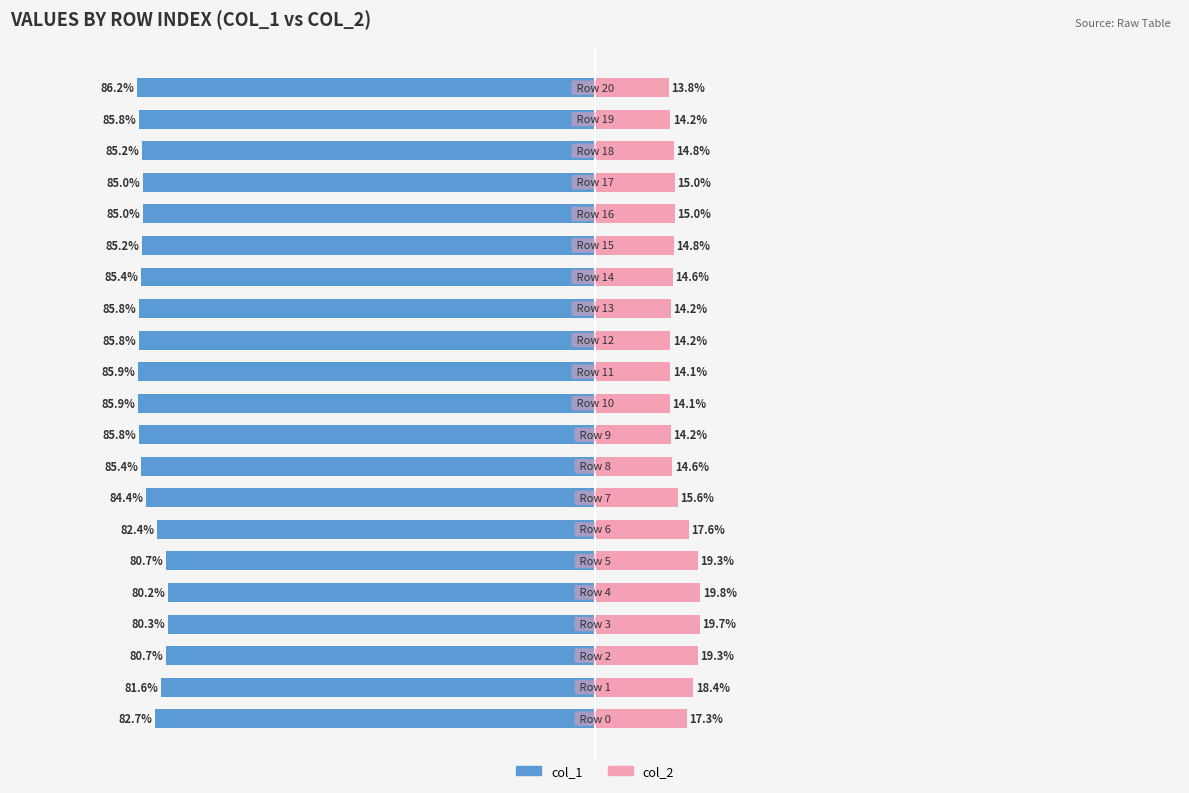

At how many categories does at least one series exceed -17?

21